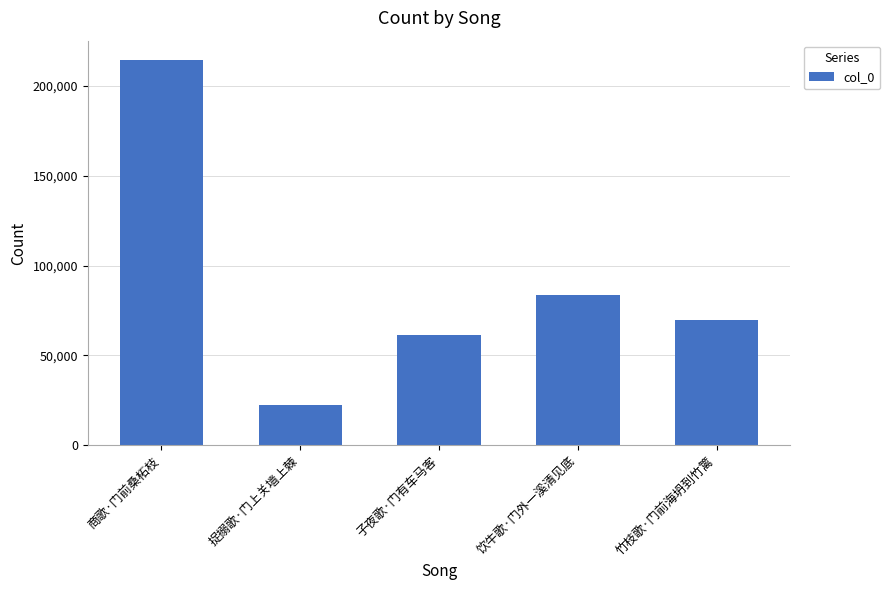

Reading left to right, what are all the values shown in this chart?

商歌·门前桑柘枝=214486	捉搦歌·门上关墙上棘=22127	子夜歌·门有车马客=61547	饮牛歌·门外一溪清见底=83553	竹枝歌·门前海坍到竹篱=69822